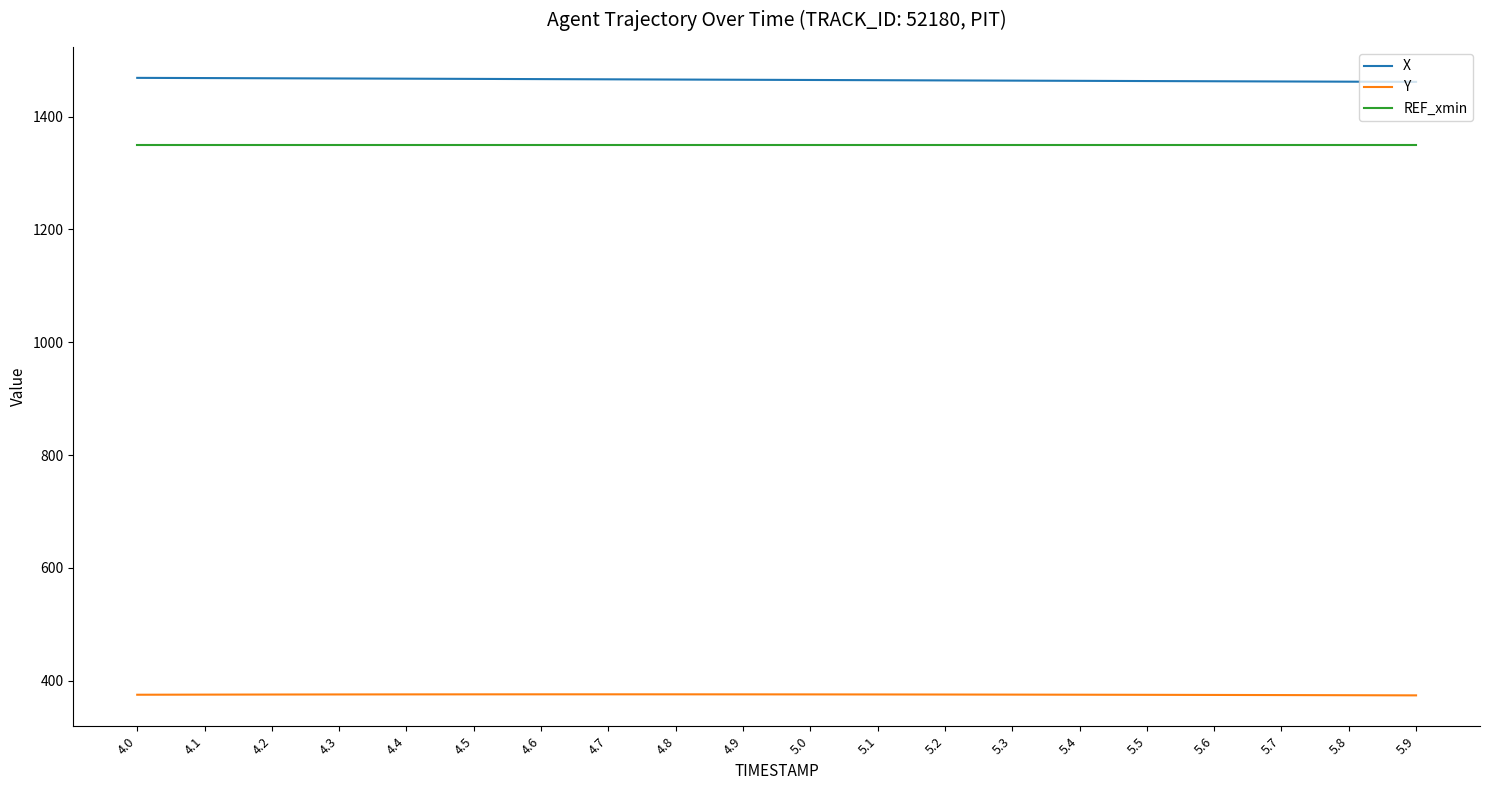

True or false: X has a value of 1466.4 at 4.6.

True